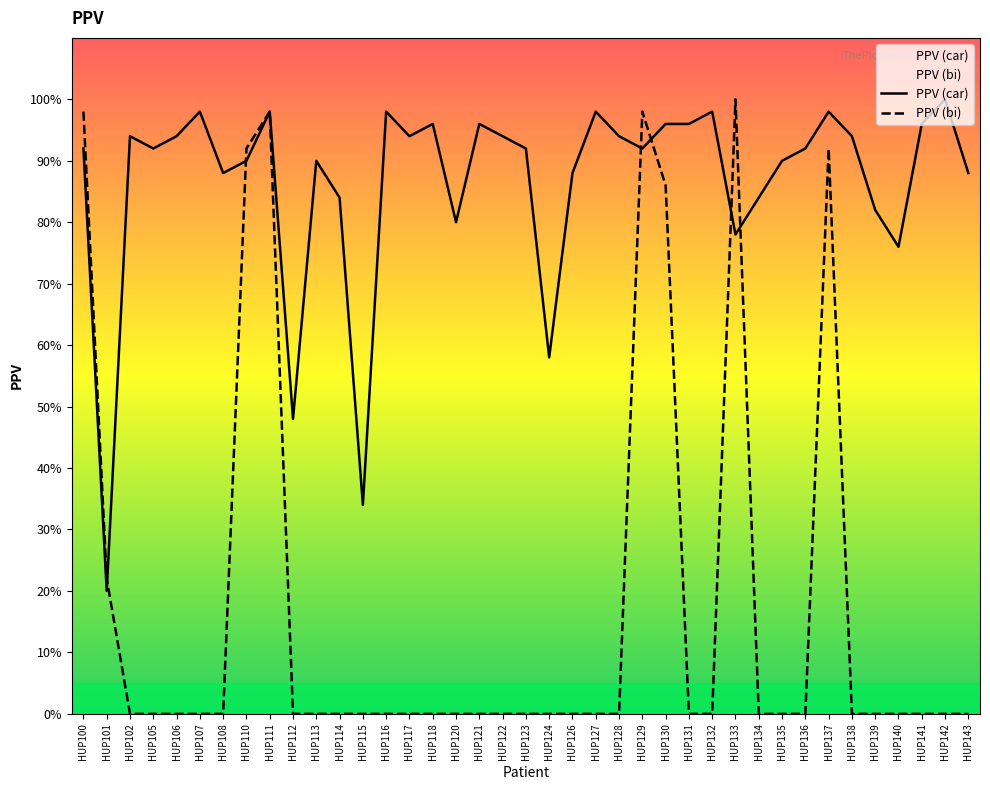

What is the value of the PPV (car) point at the 32nd from the left?

0.9